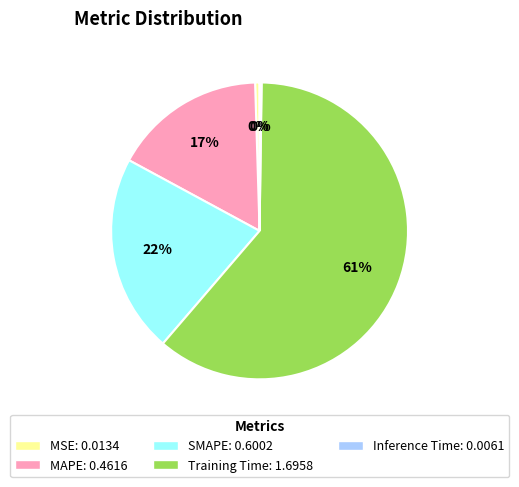

Is it true that Training Time is 61% of the pie?

True